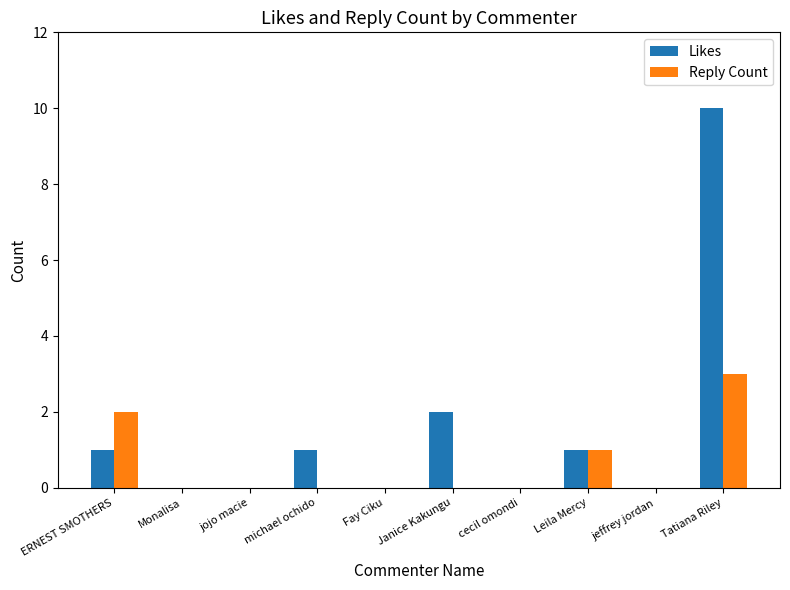

Reading left to right, extract all data points from this chart.

Likes: 1	0	0	1	0	2	0	1	0	10
Reply Count: 2	0	0	0	0	0	0	1	0	3